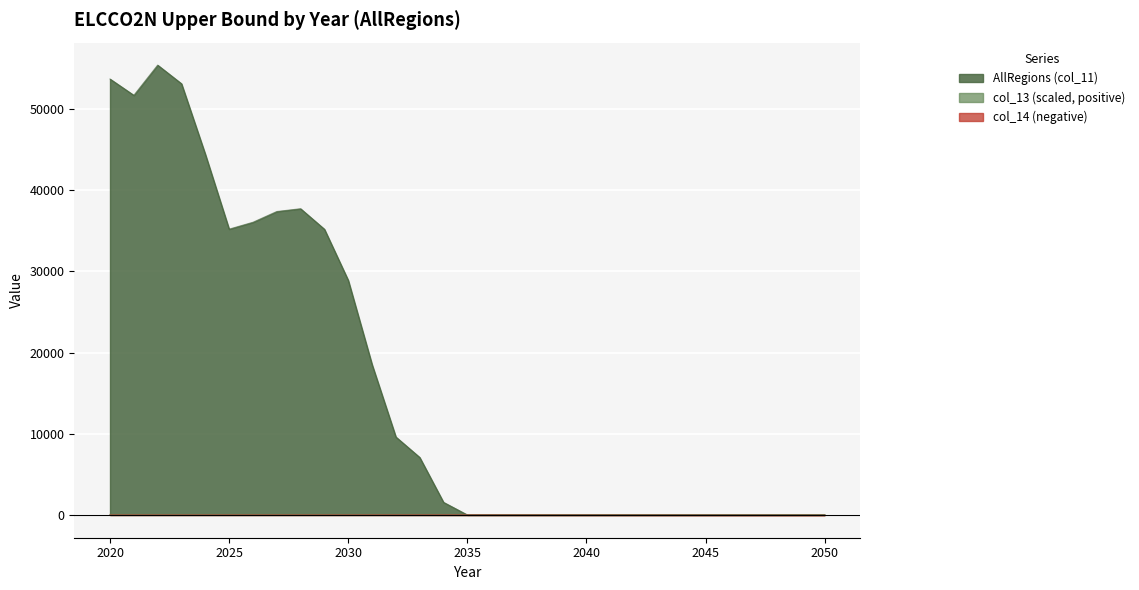

At 2036, list the series in order from smallest to largest.

col_14 (negative), AllRegions (col_11), col_13 (positive)